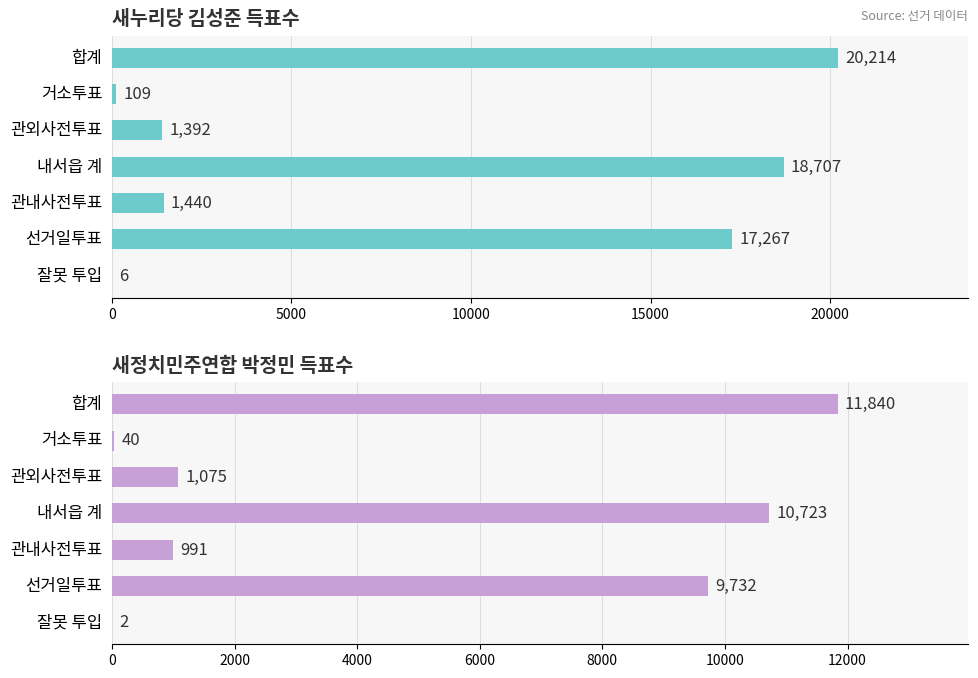

What is the minimum value for 새정치민주연합 득표수?

2